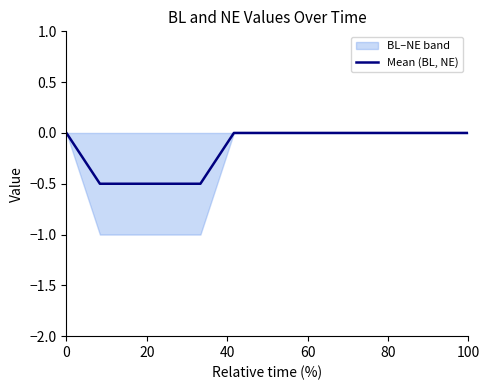

How many values are below 0?

4